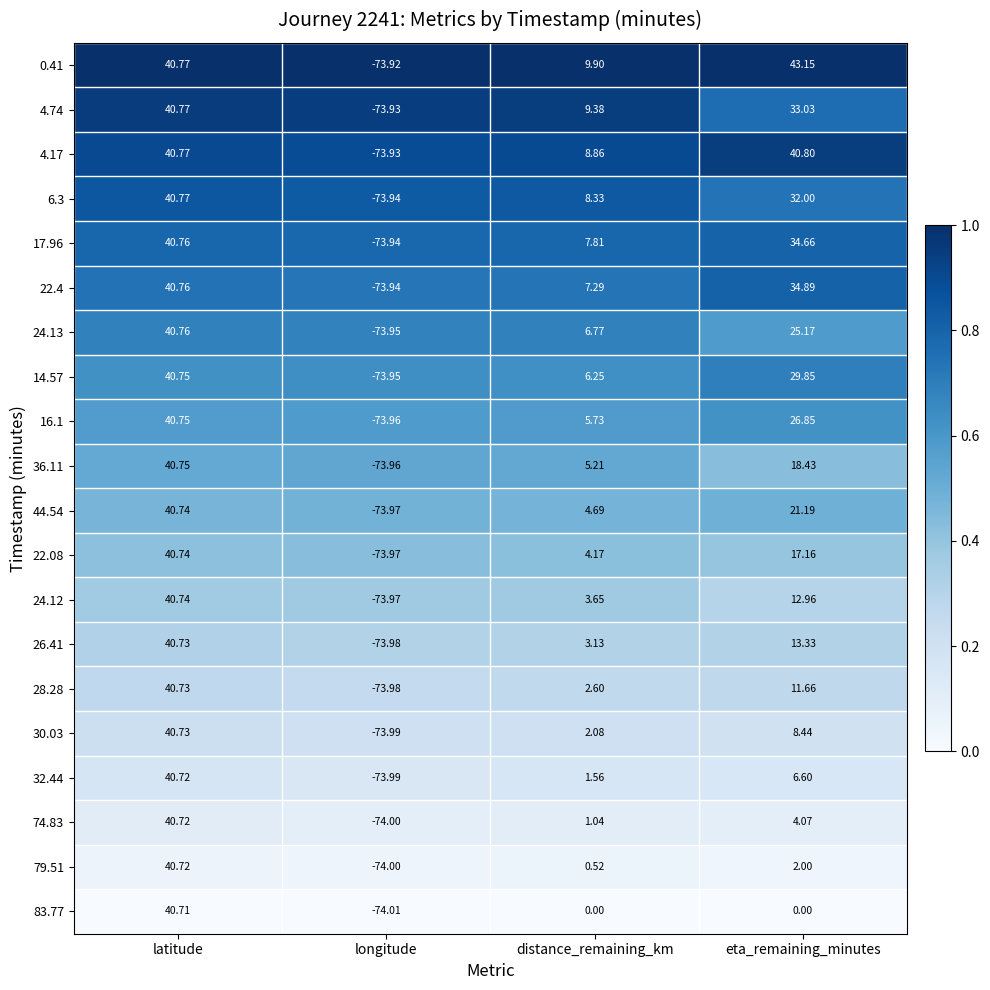

At distance_remaining_km, list the series in order from largest to smallest.

0.41, 4.74, 4.17, 6.3, 17.96, 22.4, 24.13, 14.57, 16.1, 36.11, 44.54, 22.08, 24.12, 26.41, 28.28, 30.03, 32.44, 74.83, 79.51, 83.77